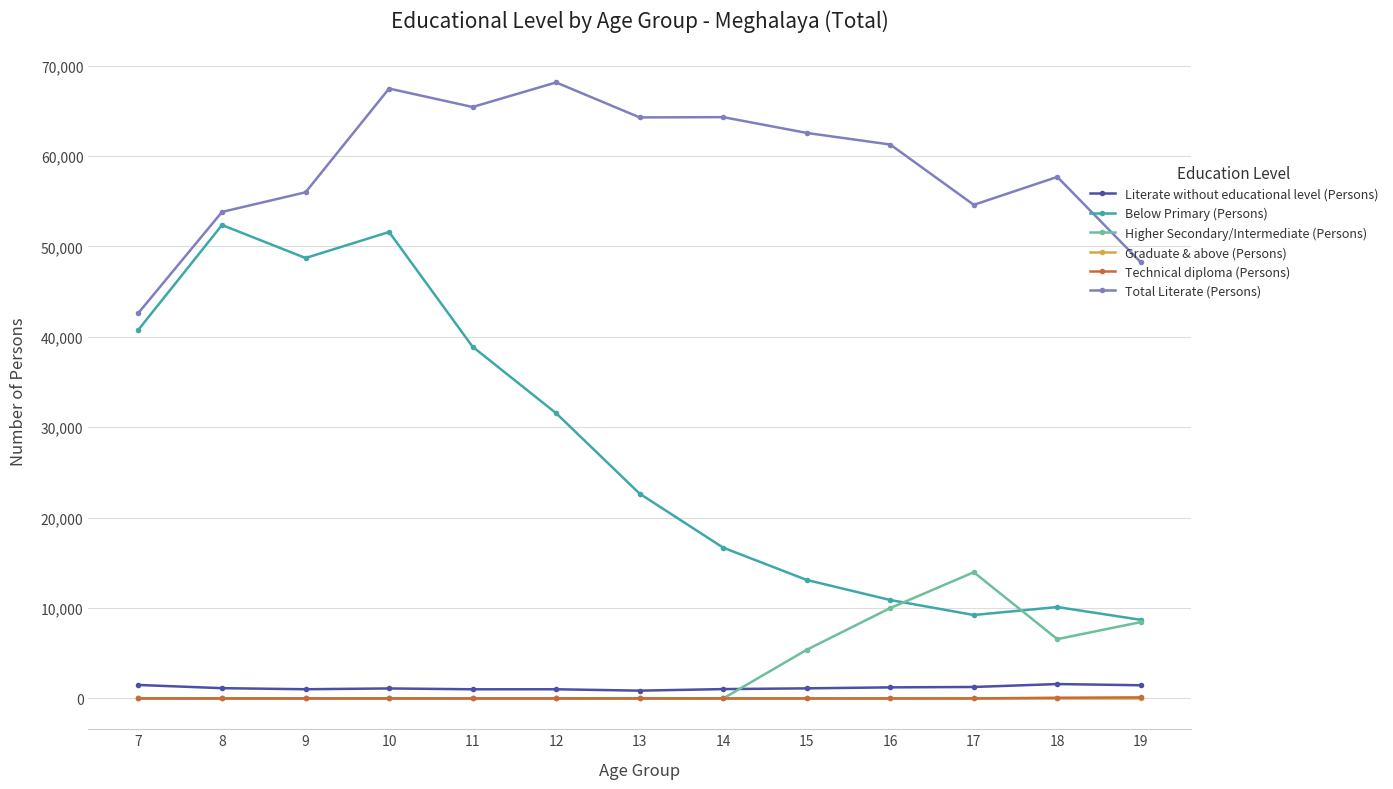

True or false: Total Literate (Persons) and Higher Secondary/Intermediate (Persons) cross at least once.

False